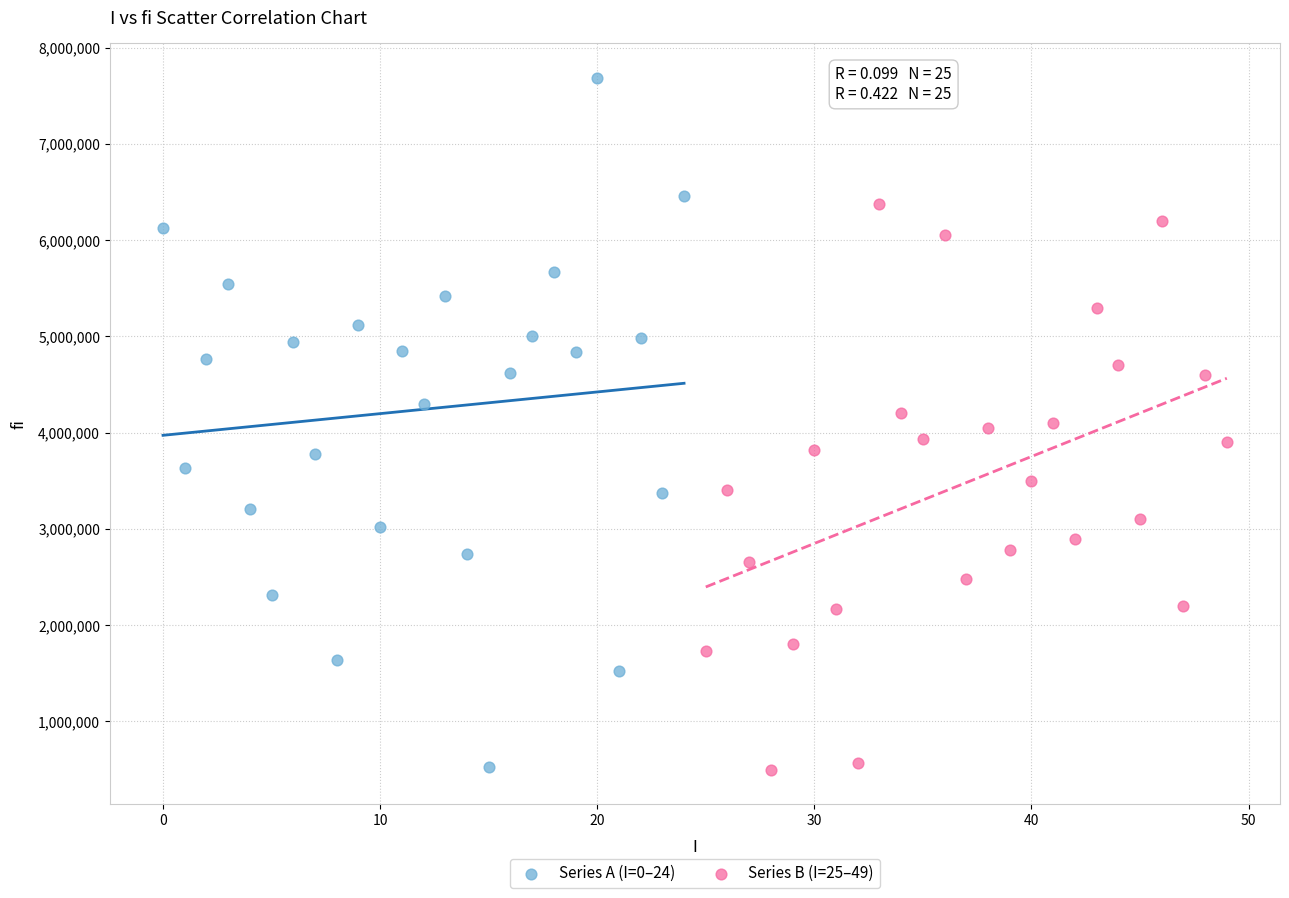

Which series contains the highest Y value?

Series A (I=0–24)